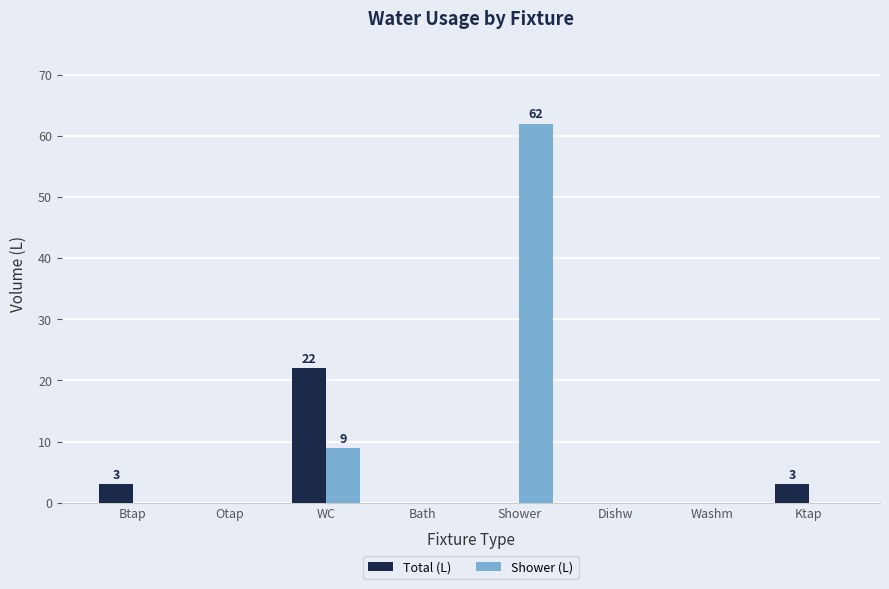

At which label does Shower (L) reach its peak?

Shower